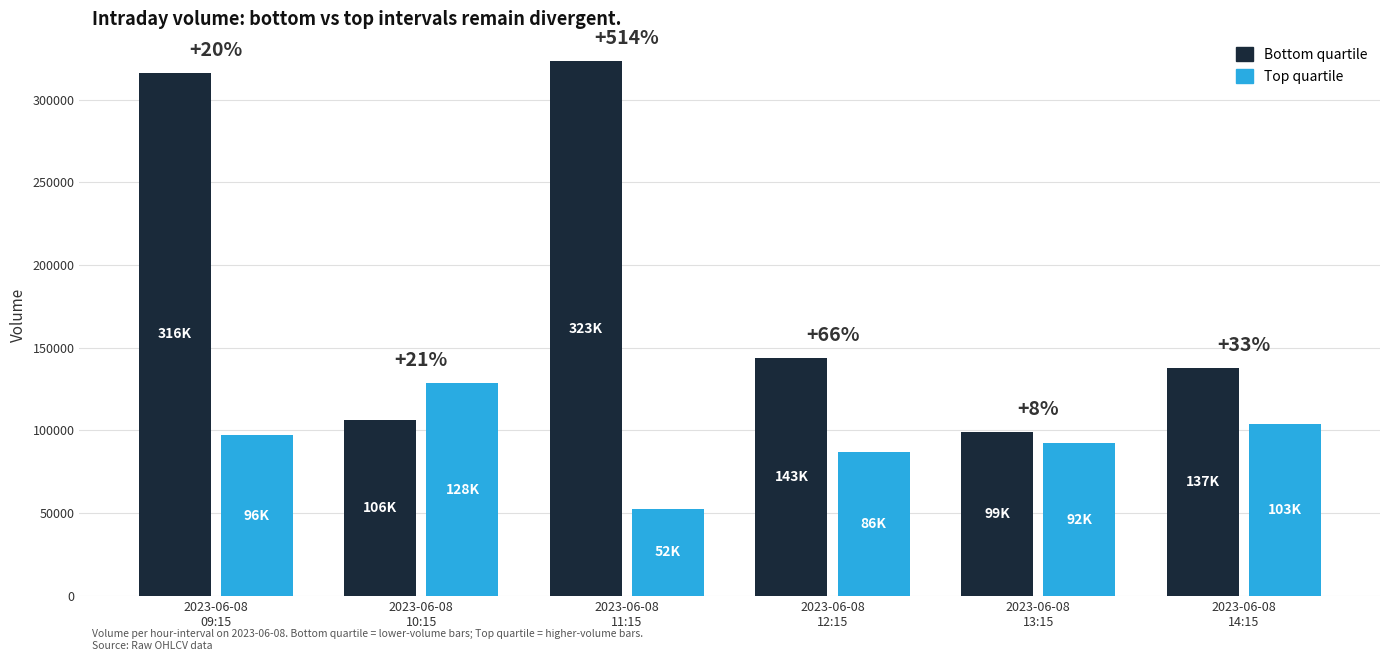

What is the maximum value shown in the chart?

323286